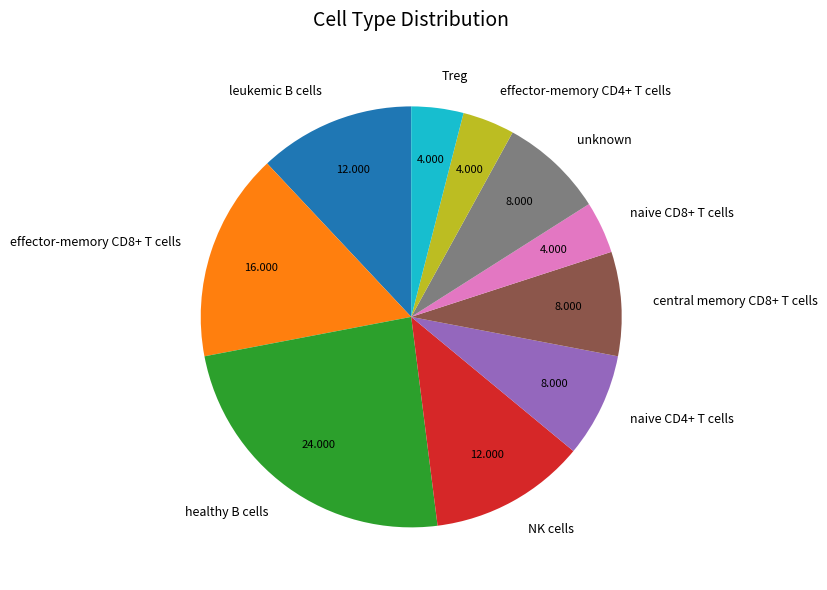

Do central memory CD8+ T cells and naive CD4+ T cells together represent more than half of the pie?

No